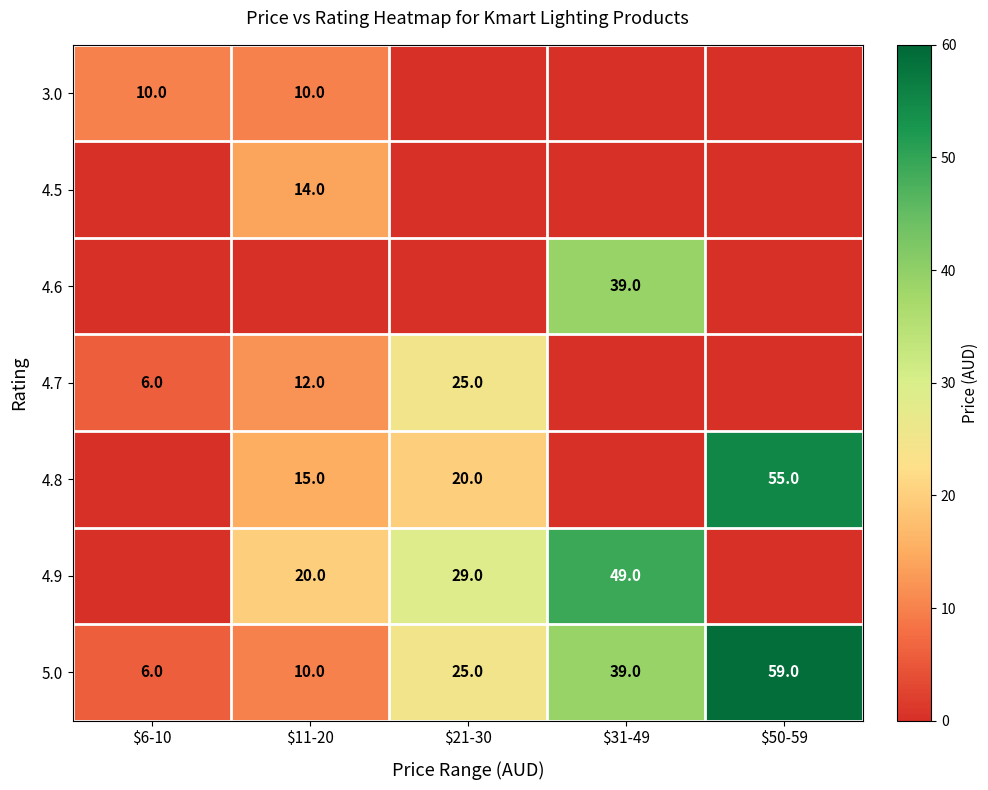

At which category is the sum across all series the highest?

$31-49